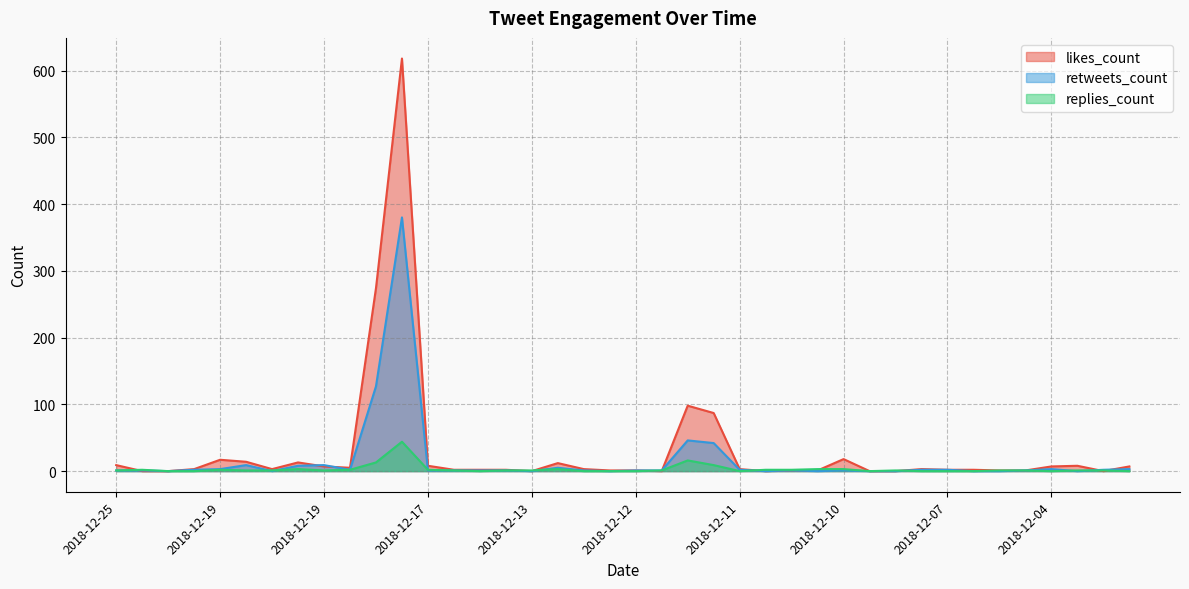

What is the sum of the likes_count values at 2018-12-08 and 2018-12-18?

621